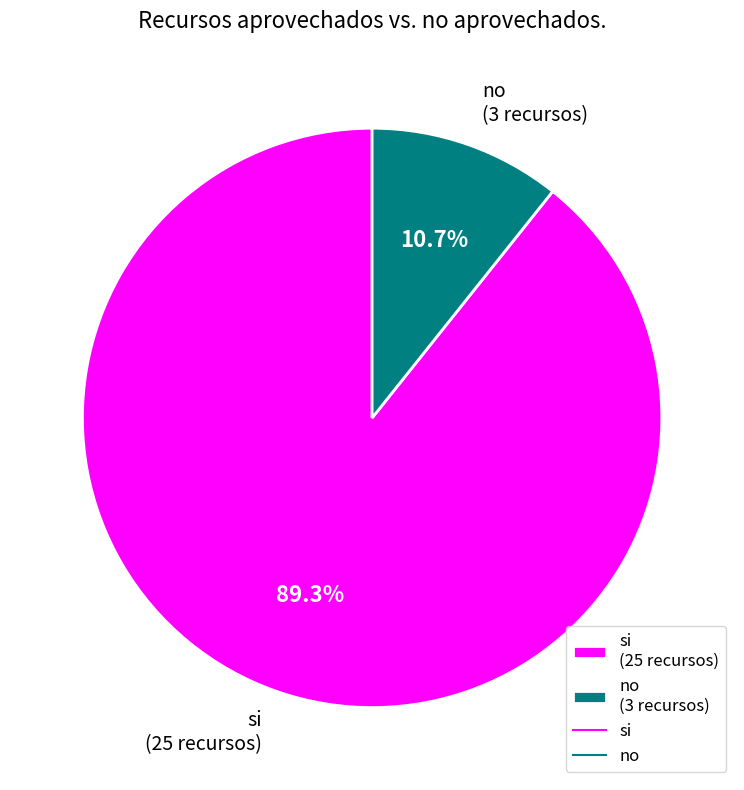

What percentage do si and no together represent?

100.0%